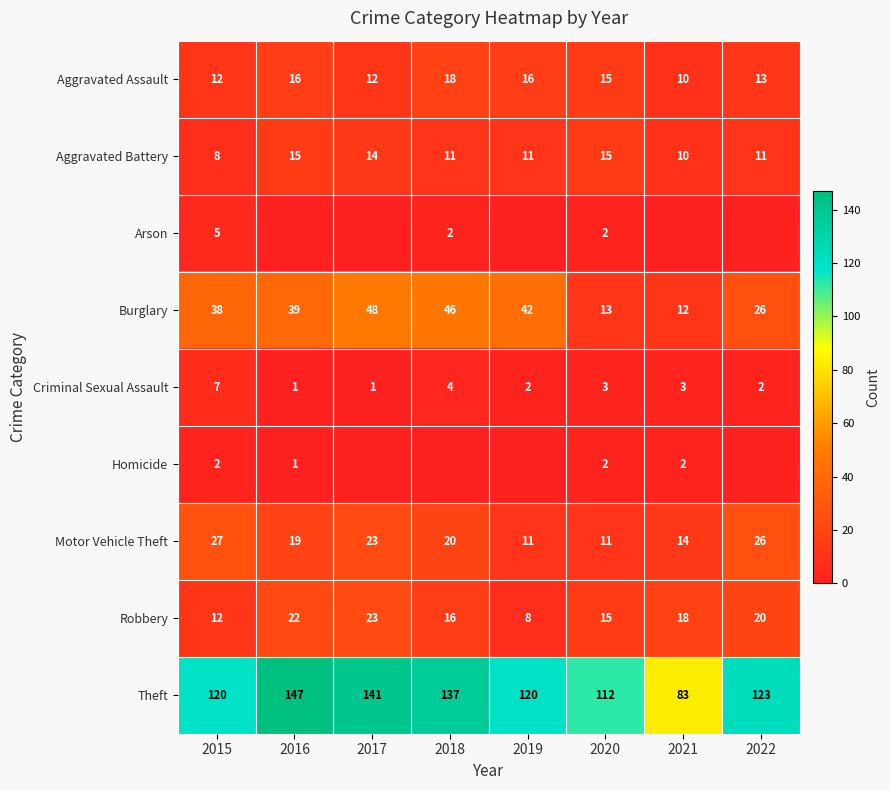

What is the greatest value displayed?

147